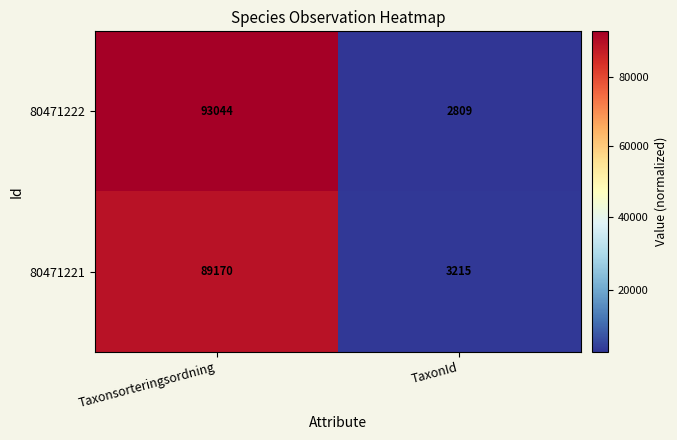

Read the 80471222 value at TaxonId, to the nearest 100.

2800